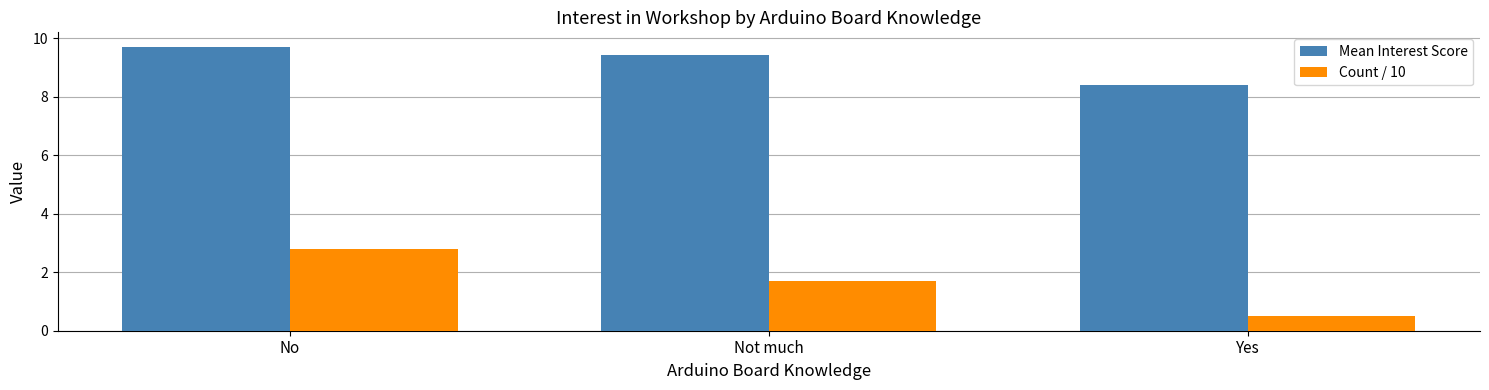

Reading right to left, what are all the values shown in this chart?

Mean Interest Score: Yes=8.4	Not much=9.4	No=9.7
Count / 10: Yes=0.5	Not much=1.7	No=2.8